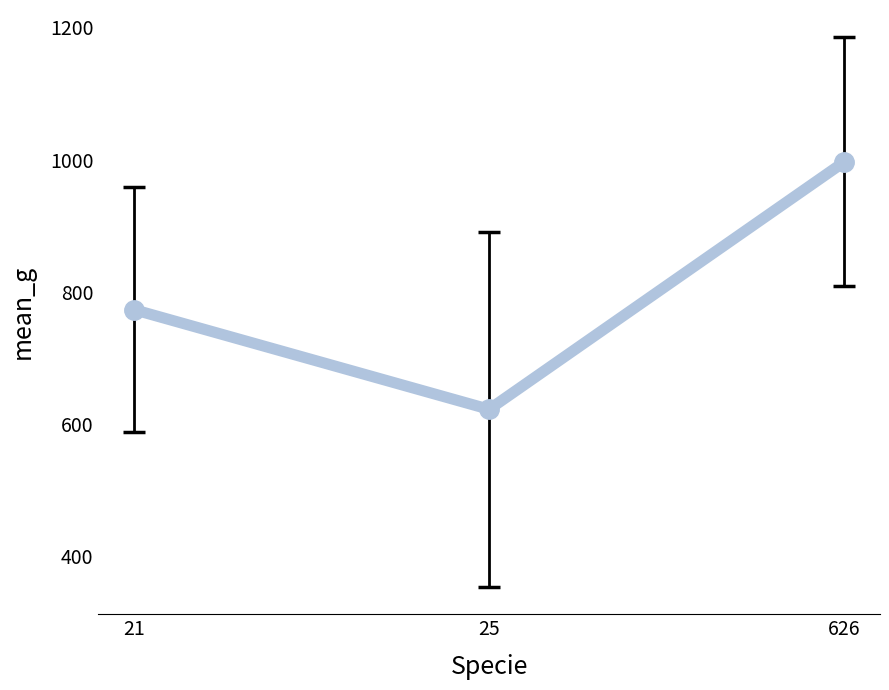

What is the sum of all values?

2392.7